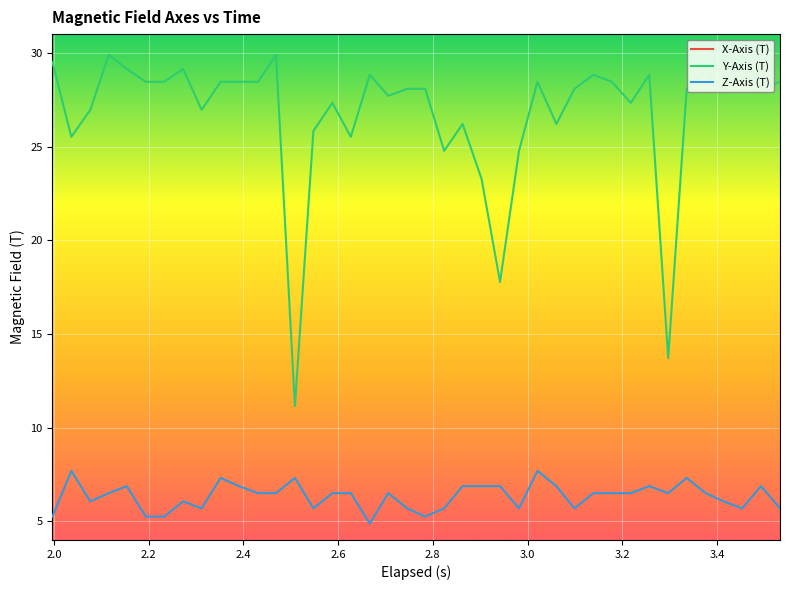

How many values in the Z-Axis (T) series are below 6?

13